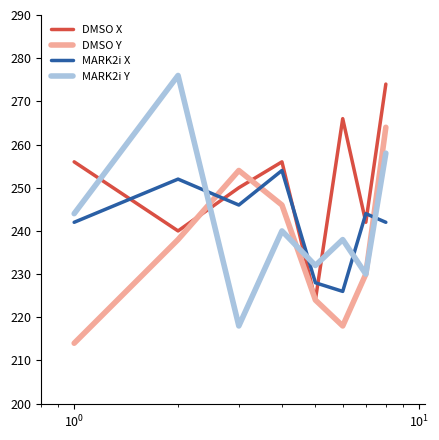

Which series has the widest spread of values?

MARK2i Y